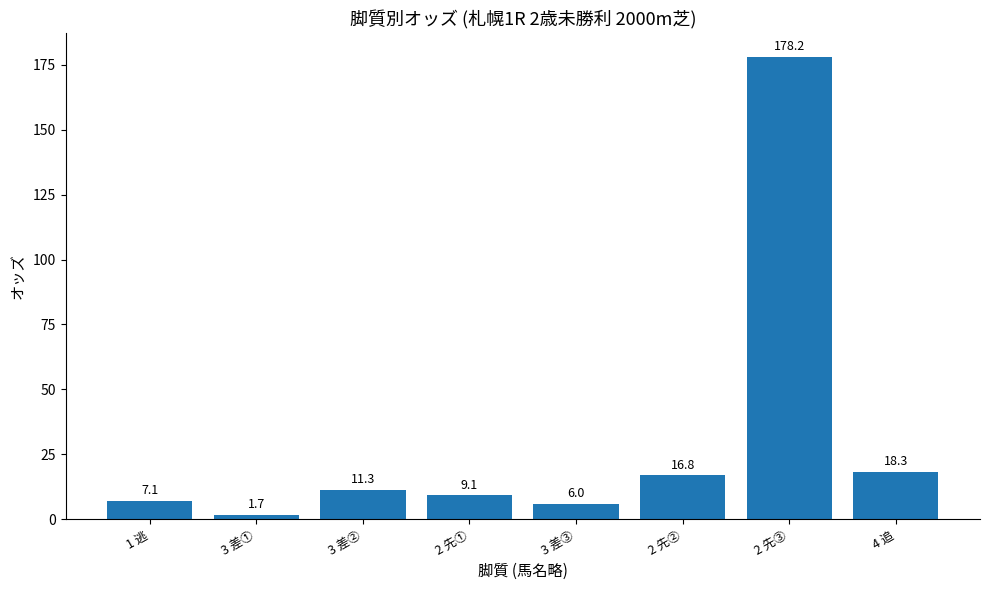

Are the bars horizontal?

No